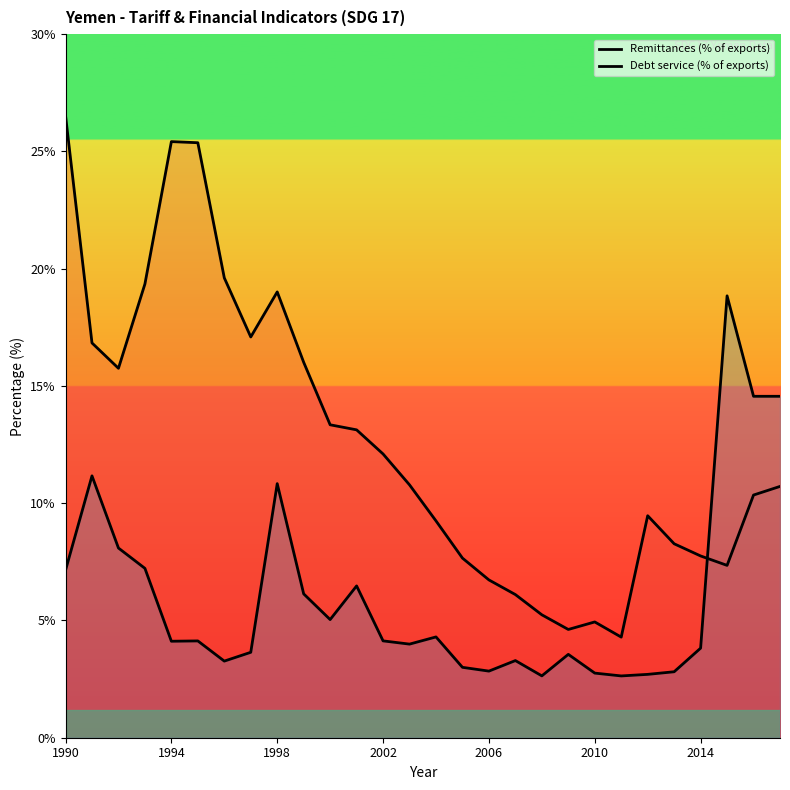

Rank the series by their maximum value, from lowest to highest.

Debt service (% of exports), Remittances (% of exports)